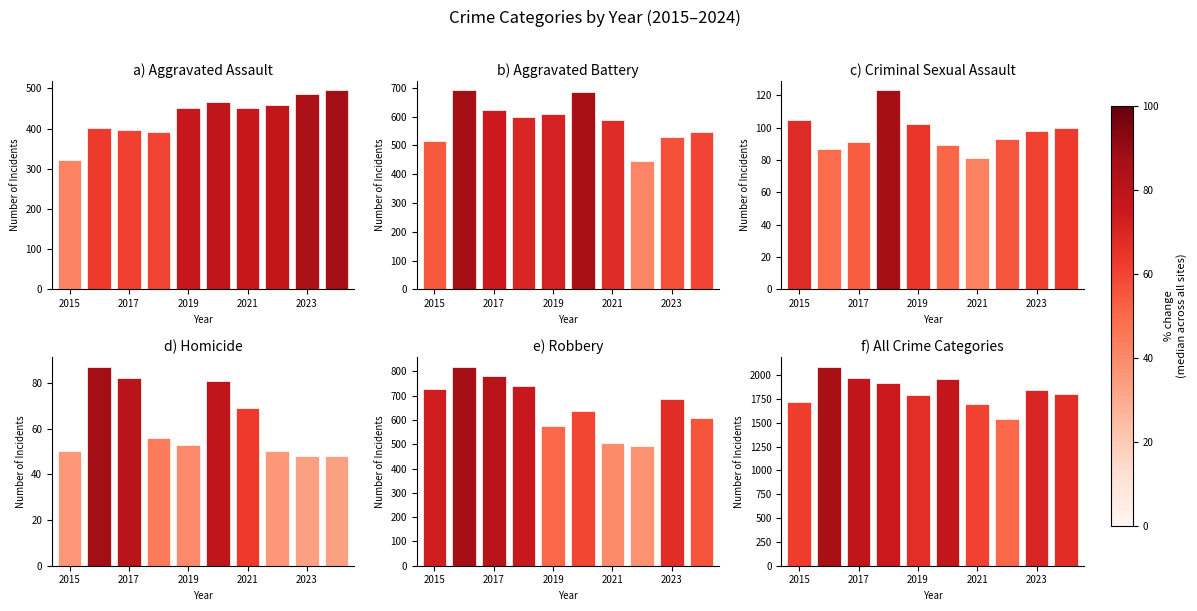

How many data points in Total are less than 1848?

5